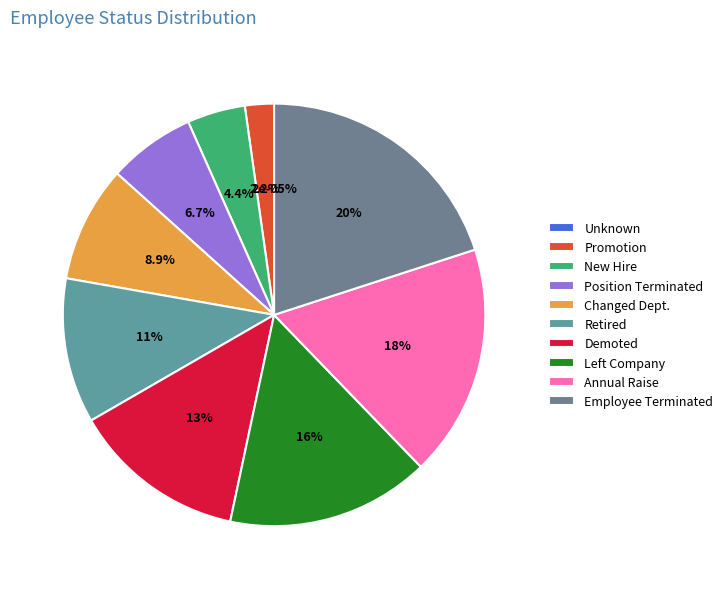

To the nearest percent, what is the combined percentage of New Hire and Position Terminated?

11%